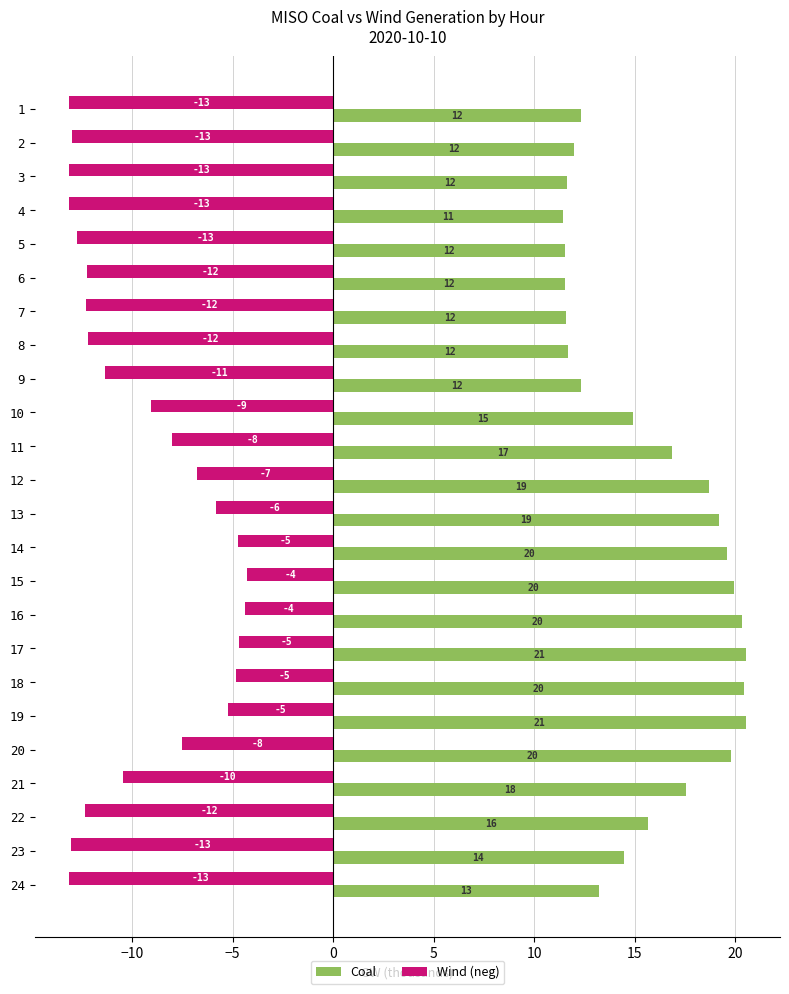

At how many categories does at least one series exceed 9?

24